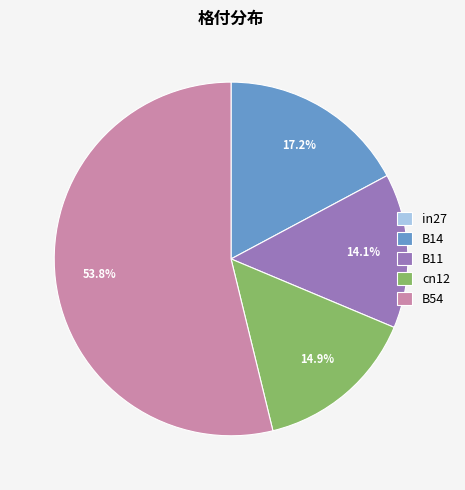

Which has a higher value, B54 or B14?

B54